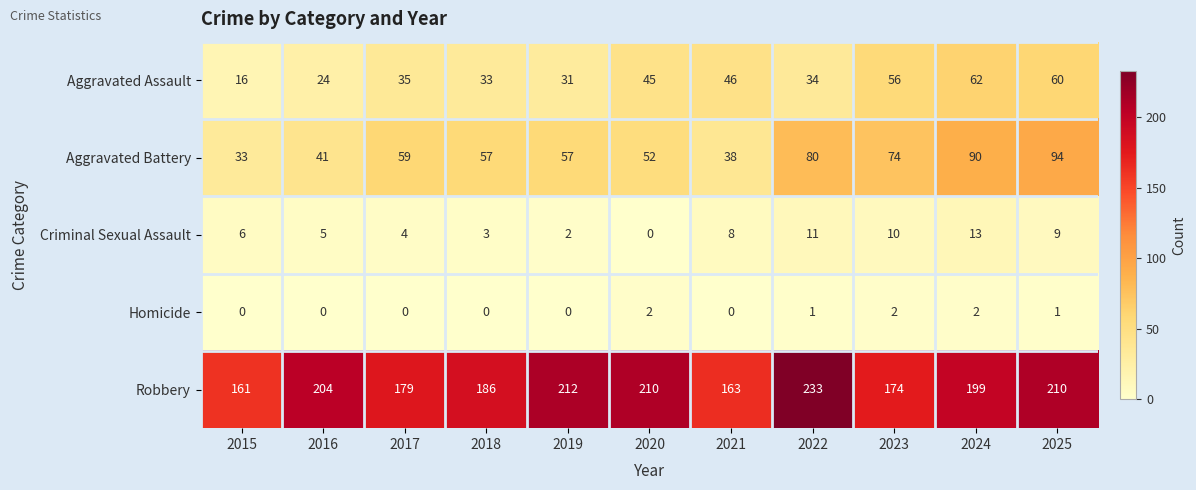

Which series has the largest range (max minus min)?

Robbery